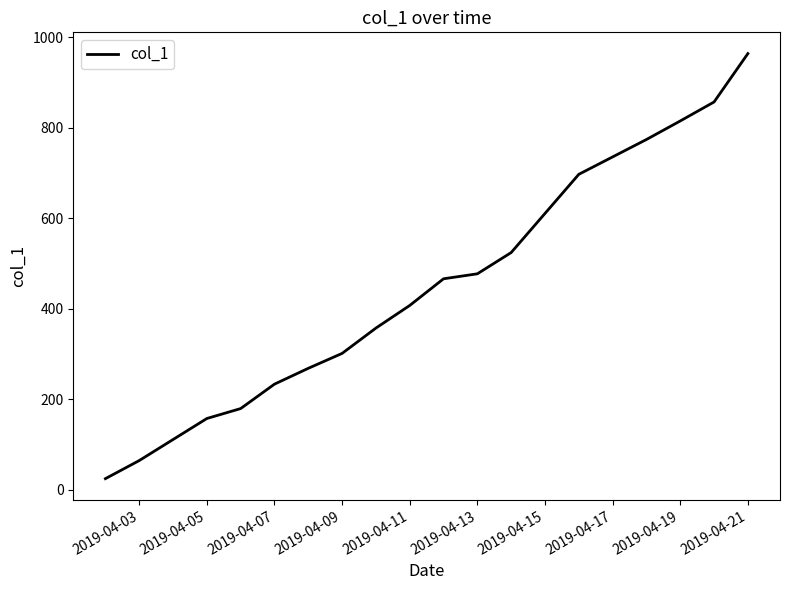

How many lines are shown in the chart?

1